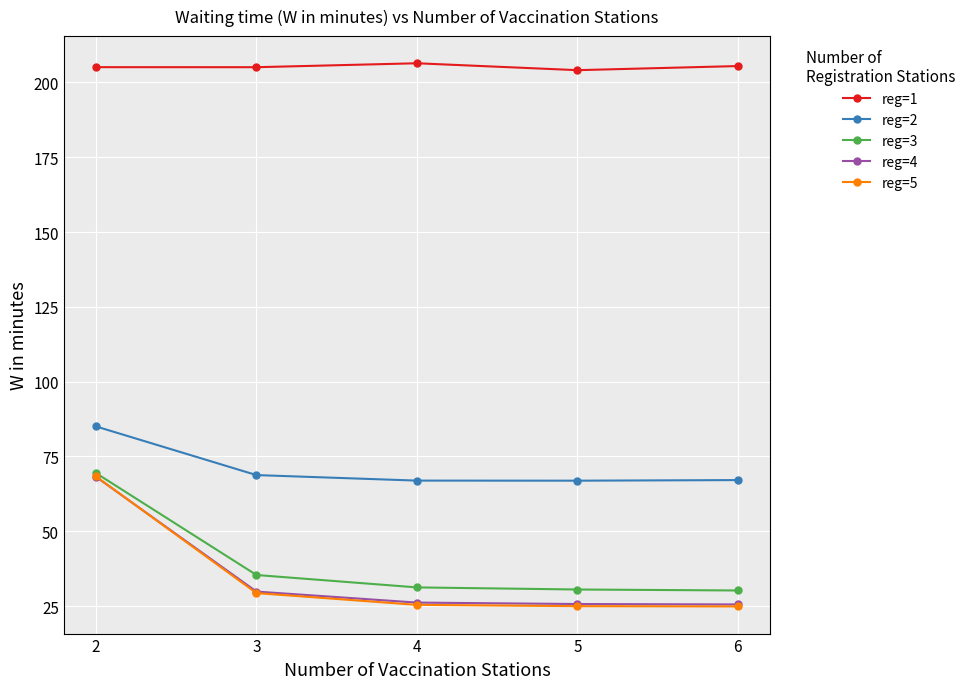

Does the chart have visible grid lines?

Yes